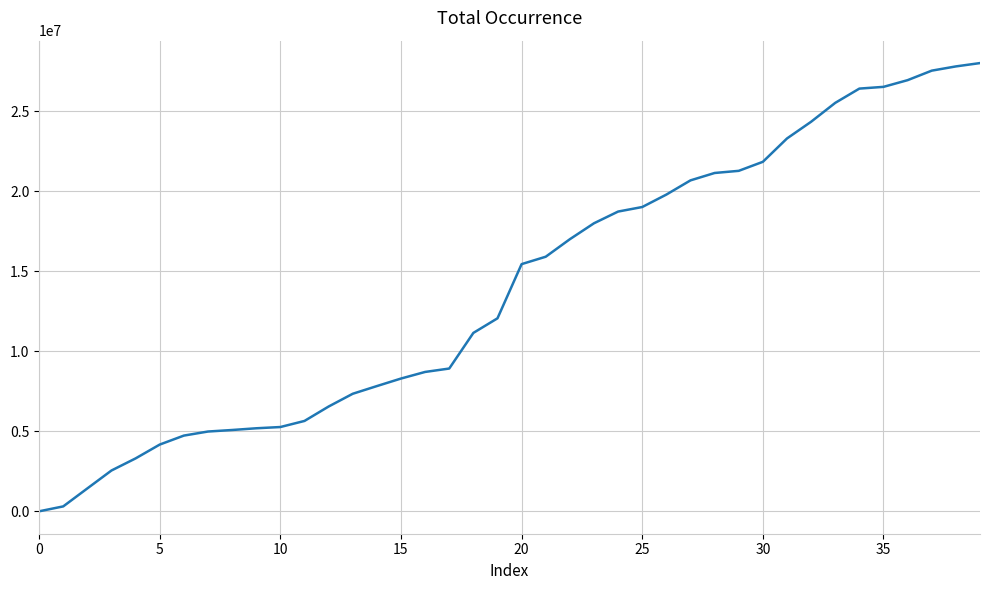

What is the average value?

13968713